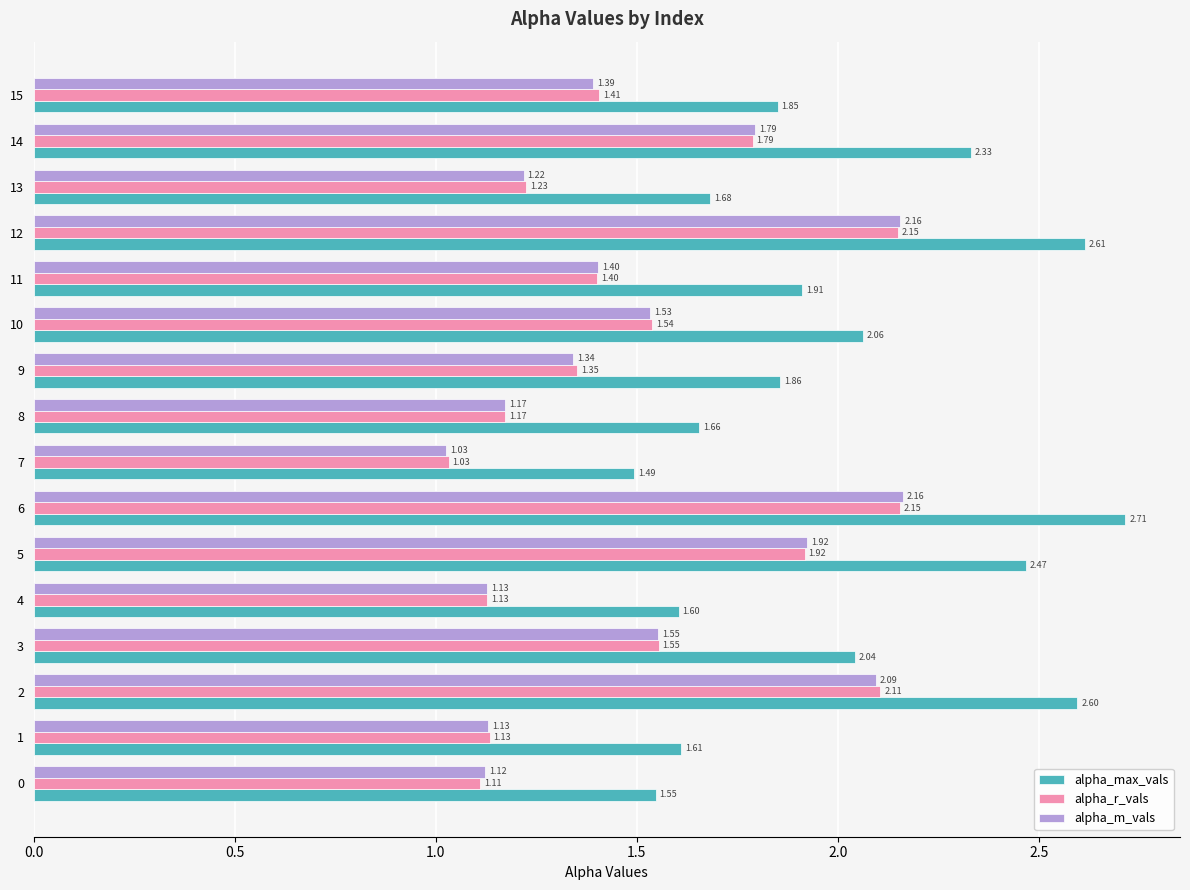

The value of alpha_m_vals at 15 is 2.0. True or false?

False